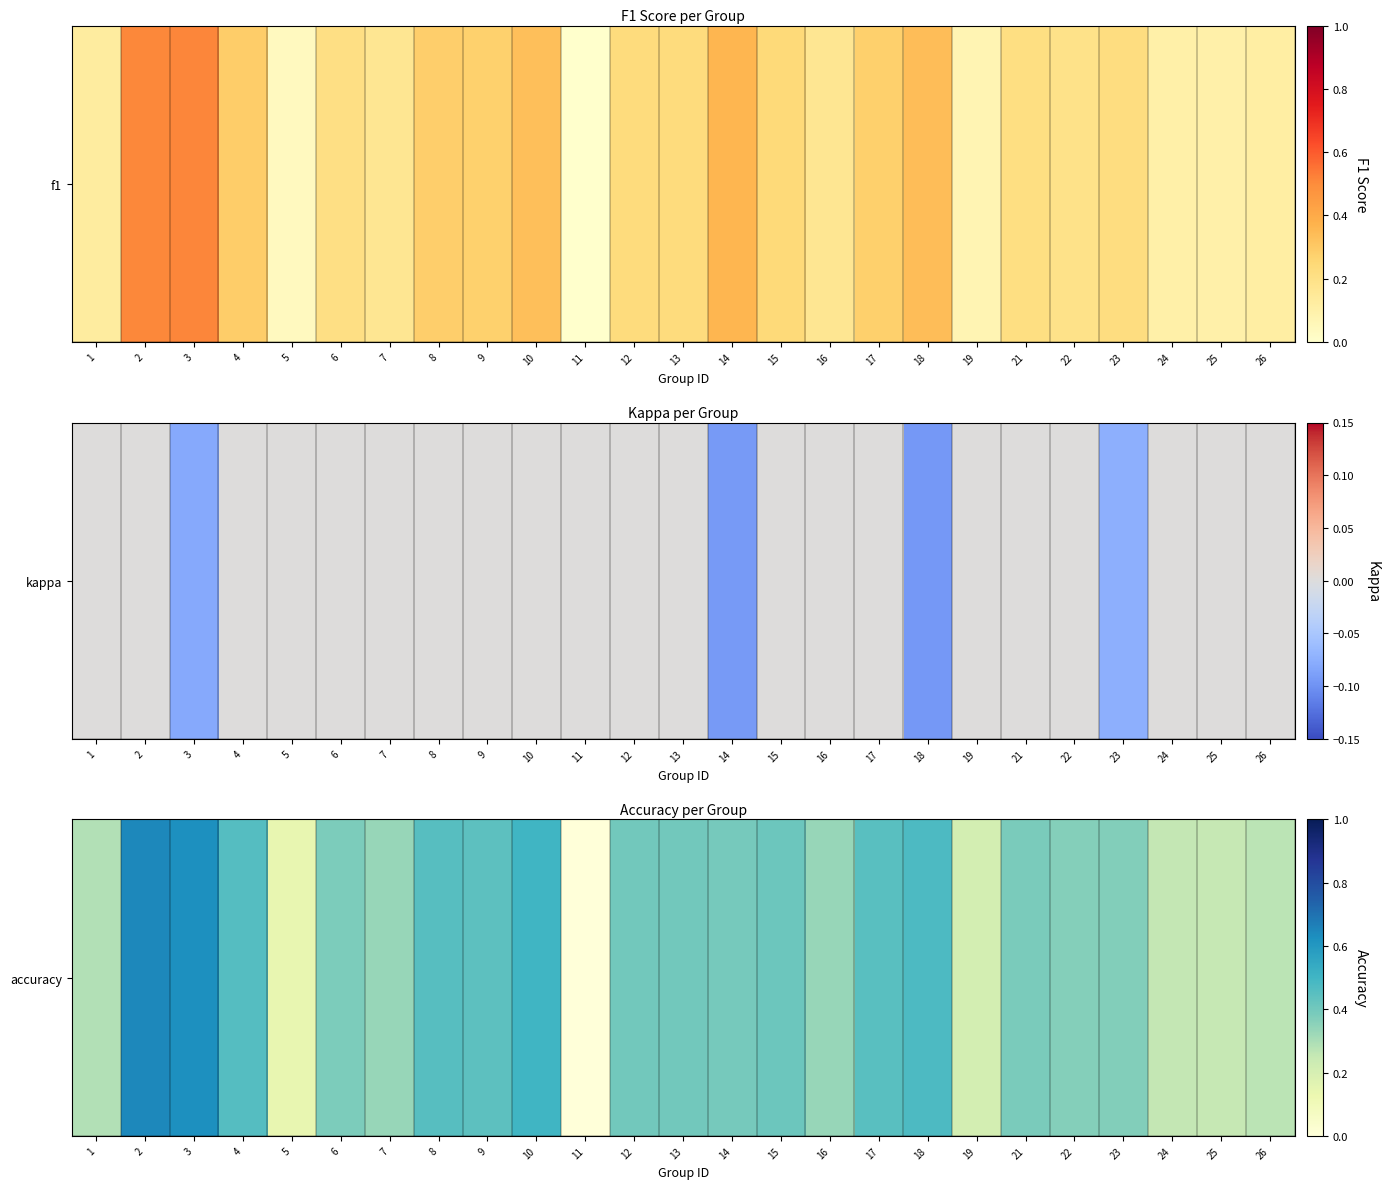

Which category has the highest value across all series?

2